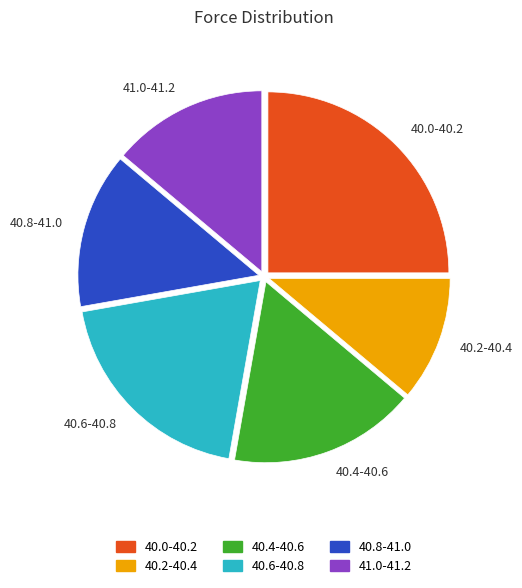

Is the sum of 40.0-40.2 and 41.0-41.2 greater than half?

No